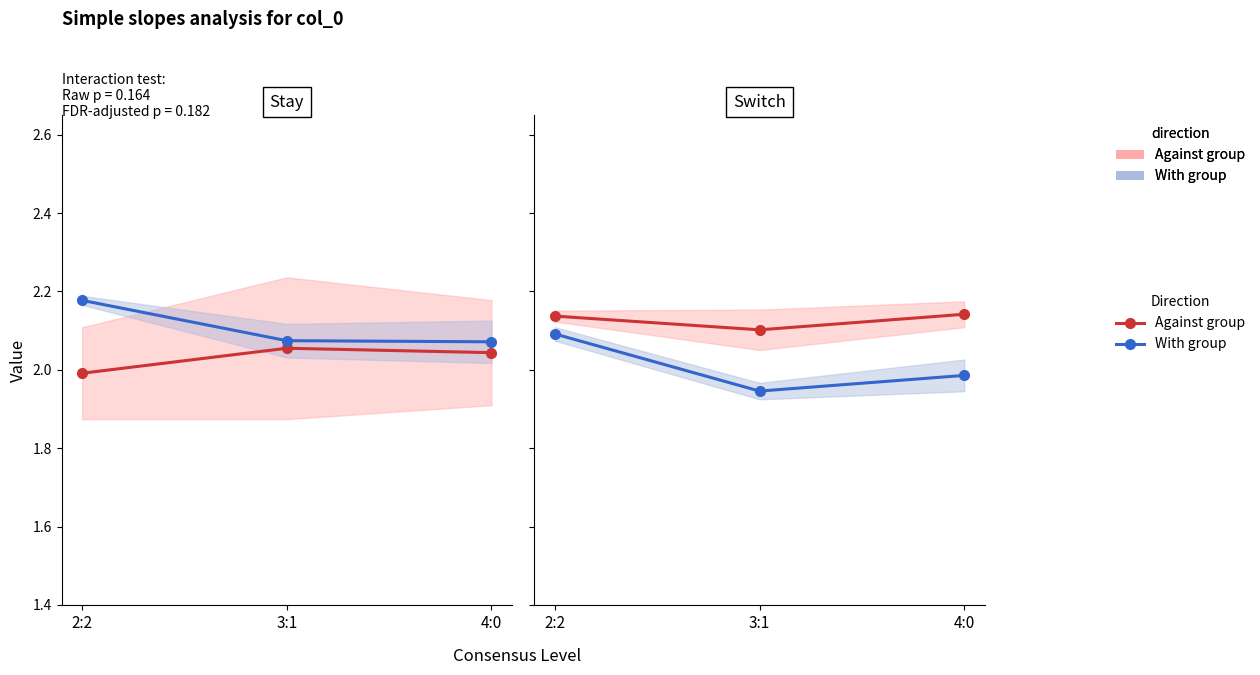

Reading right to left, what are all the values shown in this chart?

Against group: 2.1	2.1	2.1
With group: 2.0	1.9	2.1